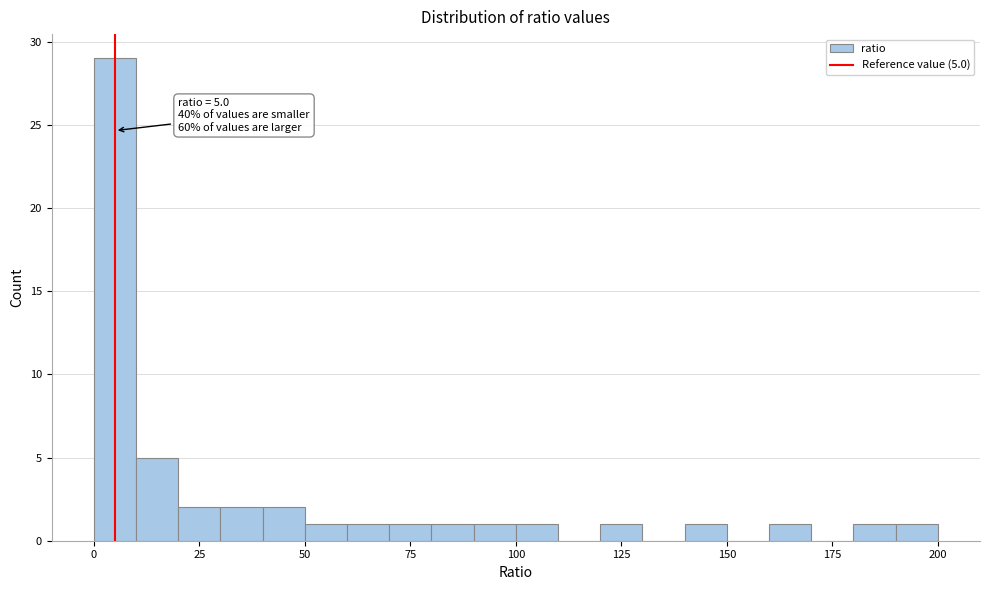

Read against the x-axis, roughly where is the centre of the tallest bar?

5